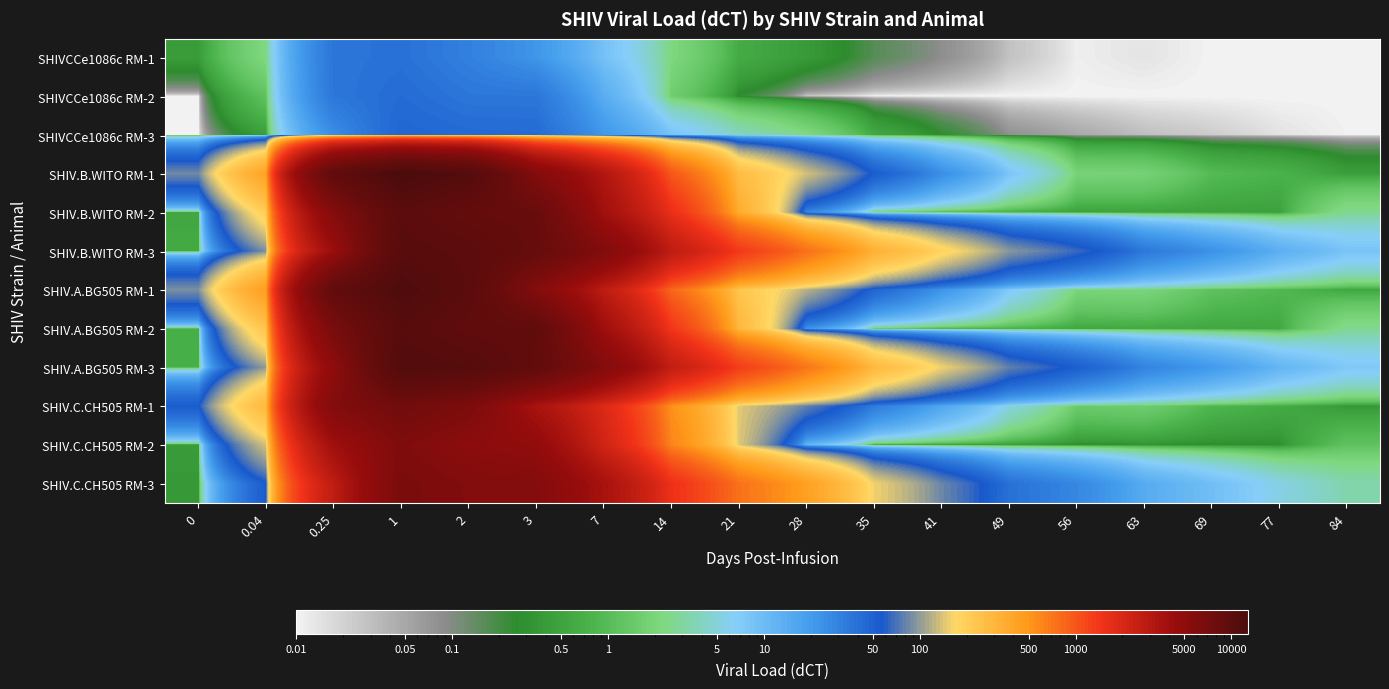

What is the maximum value shown in the chart?

12854.0